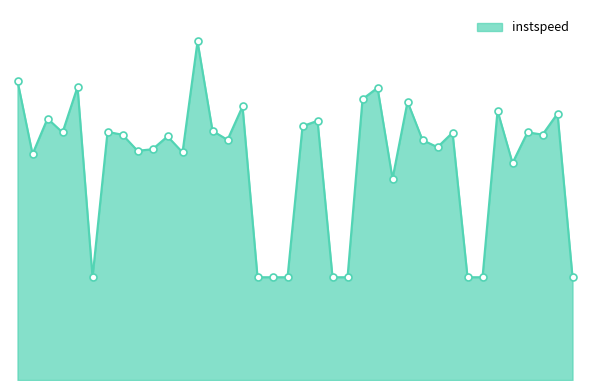

Is this an area chart (filled region under the line)?

Yes